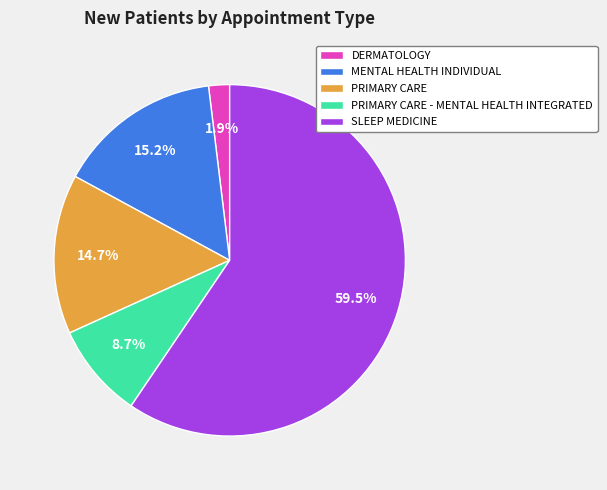

Is it true that PRIMARY CARE is 22% of the pie?

False